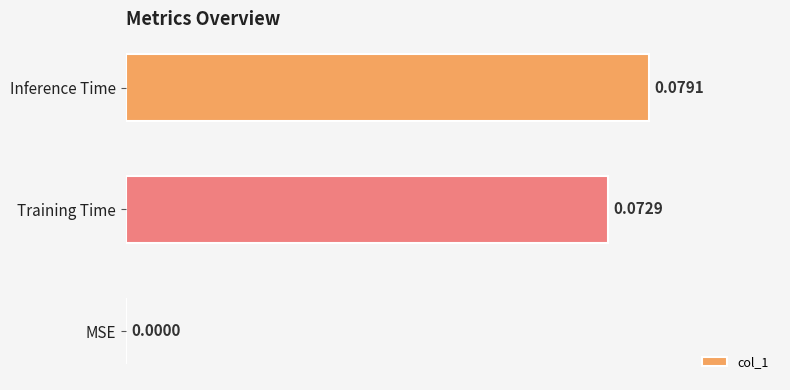

Where is the data nearest to the value 0?

MSE